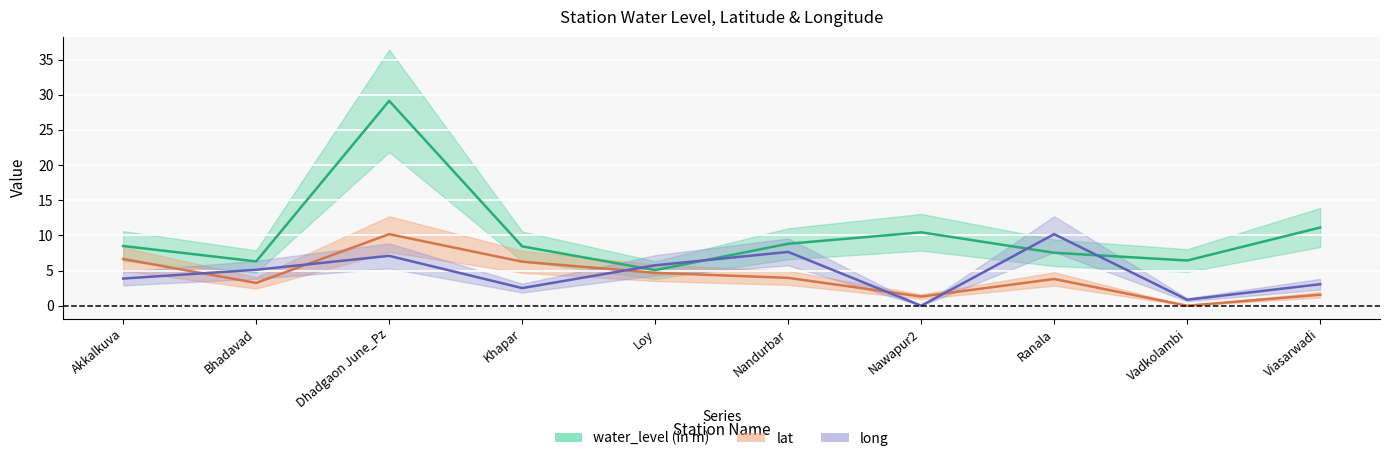

What is the total value across all series at Nandurbar?

20.4